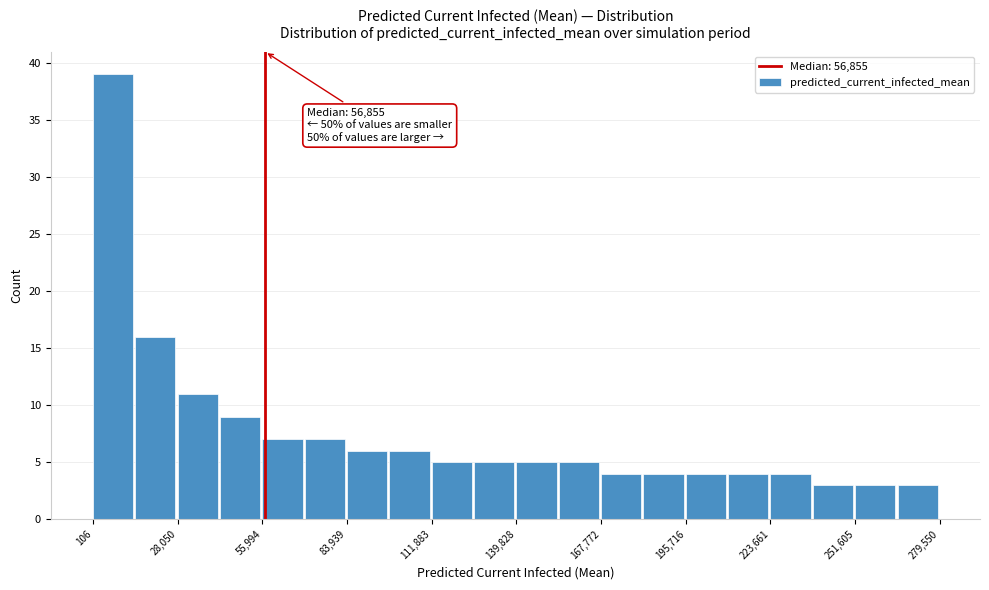

Read against the x-axis, roughly where is the centre of the tallest bar?

5000